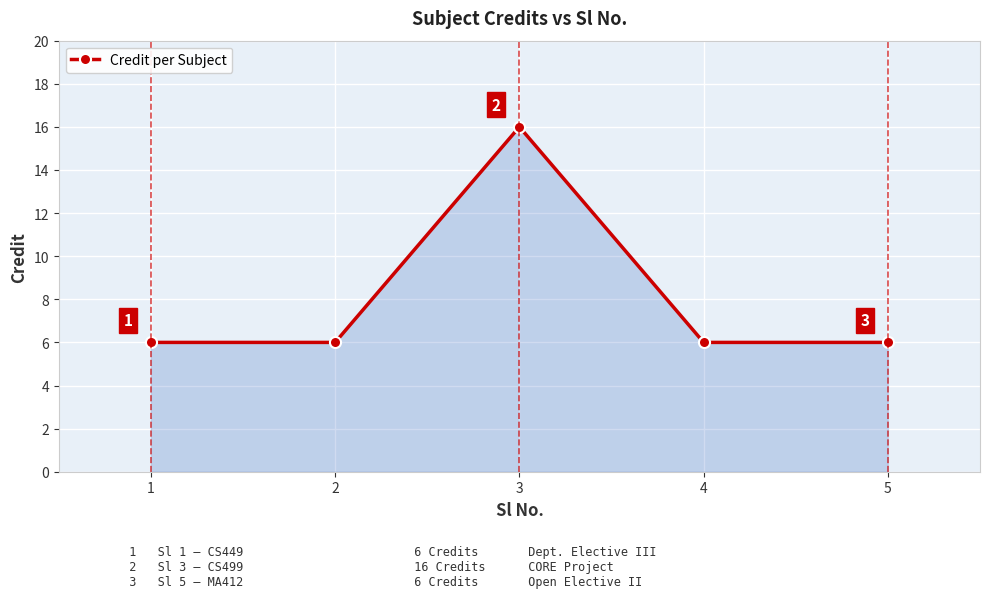

Where is the first local maximum?

3